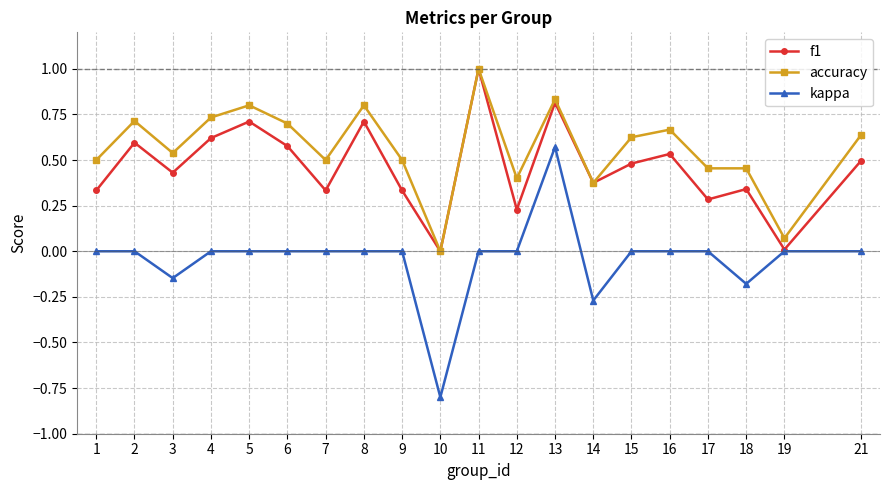

List the series in order of their overall mean, lowest first.

kappa, f1, accuracy